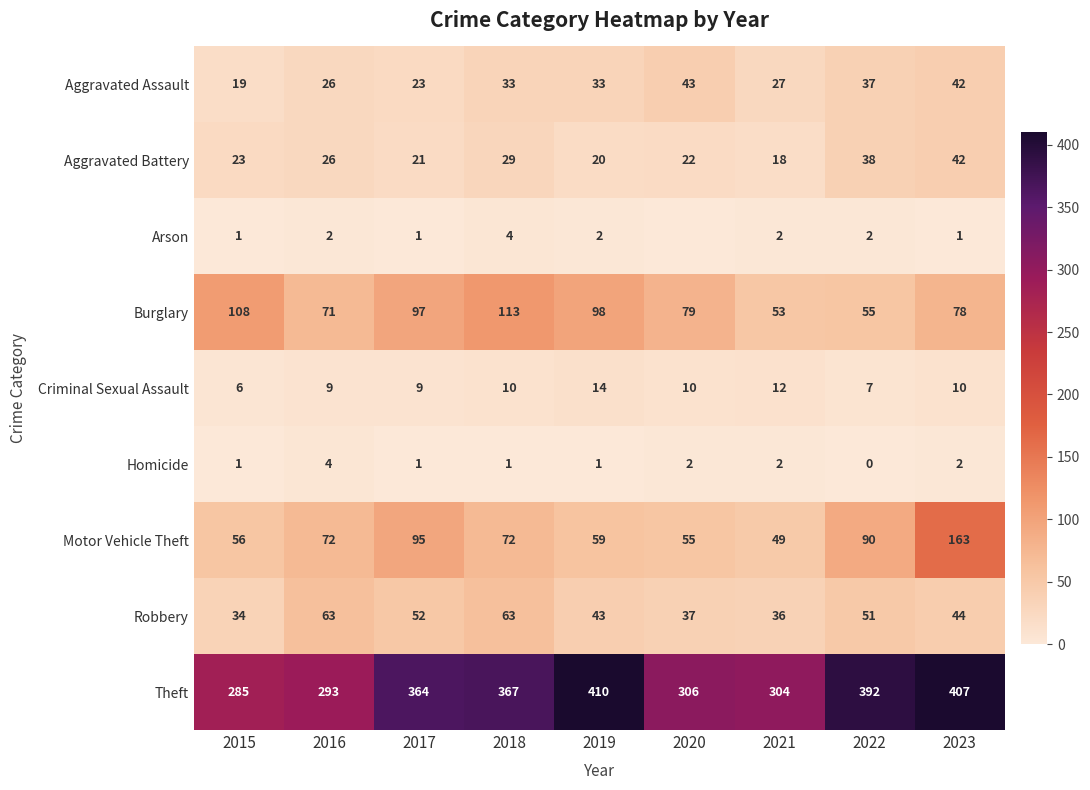

At which category does the chart reach its peak across all series?

2019